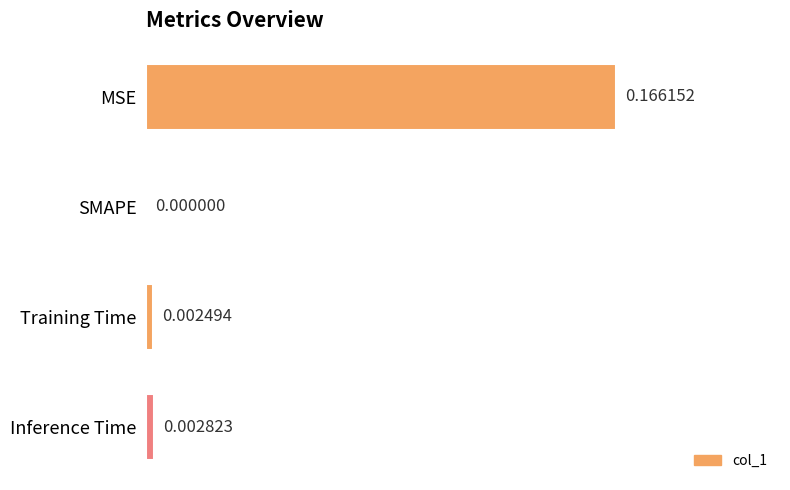

Which label corresponds to the largest value in the chart?

MSE